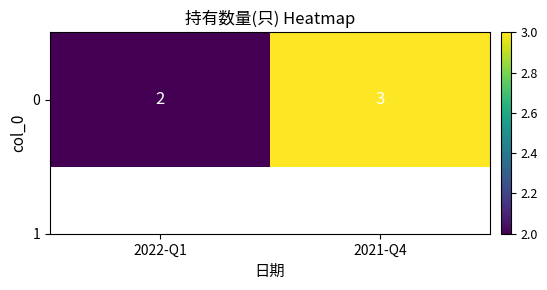

Reading right to left, extract all data points from this chart.

2021-Q4=3	2022-Q1=2